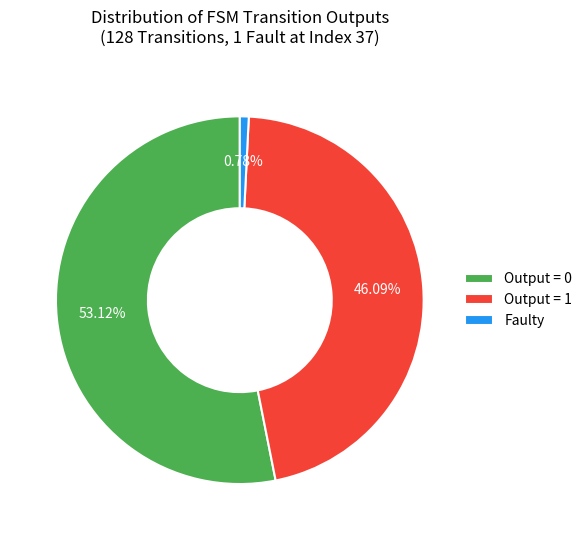

How many segments does this pie chart have?

3